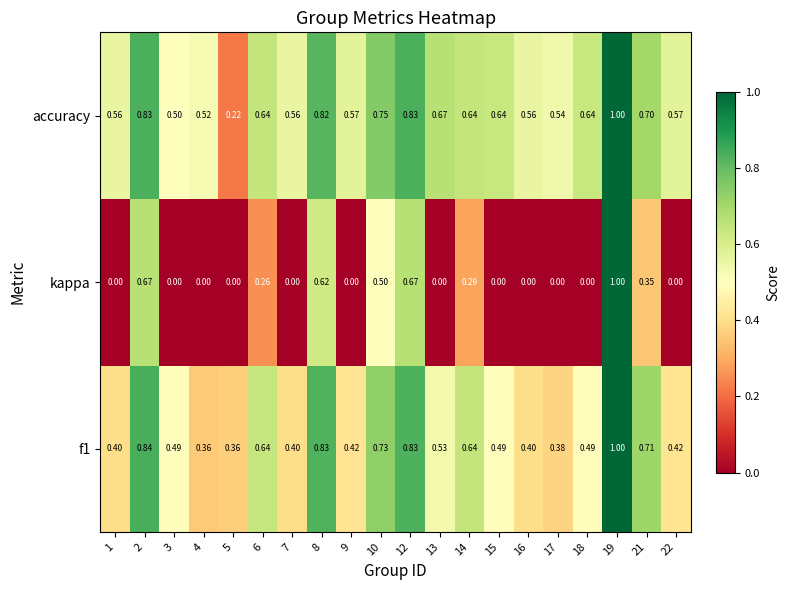

Between 3 and 15, which series saw the biggest shift?

accuracy